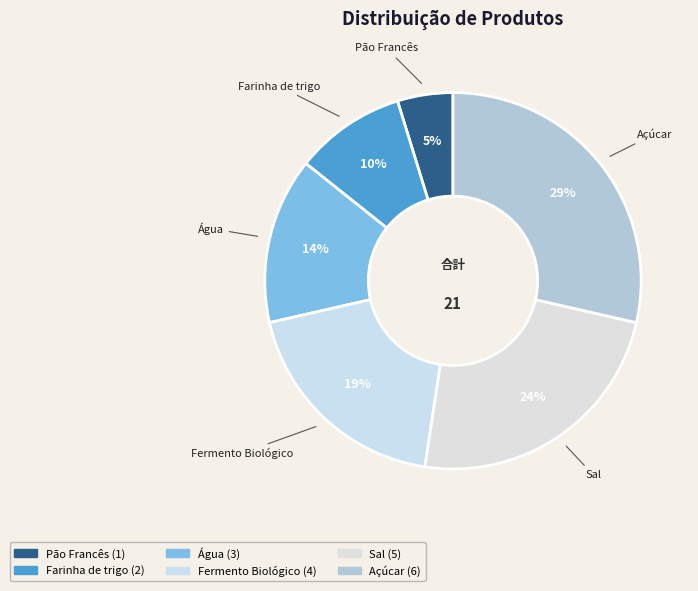

The Fermento Biológico slice represents 25% of the pie. True or false?

False